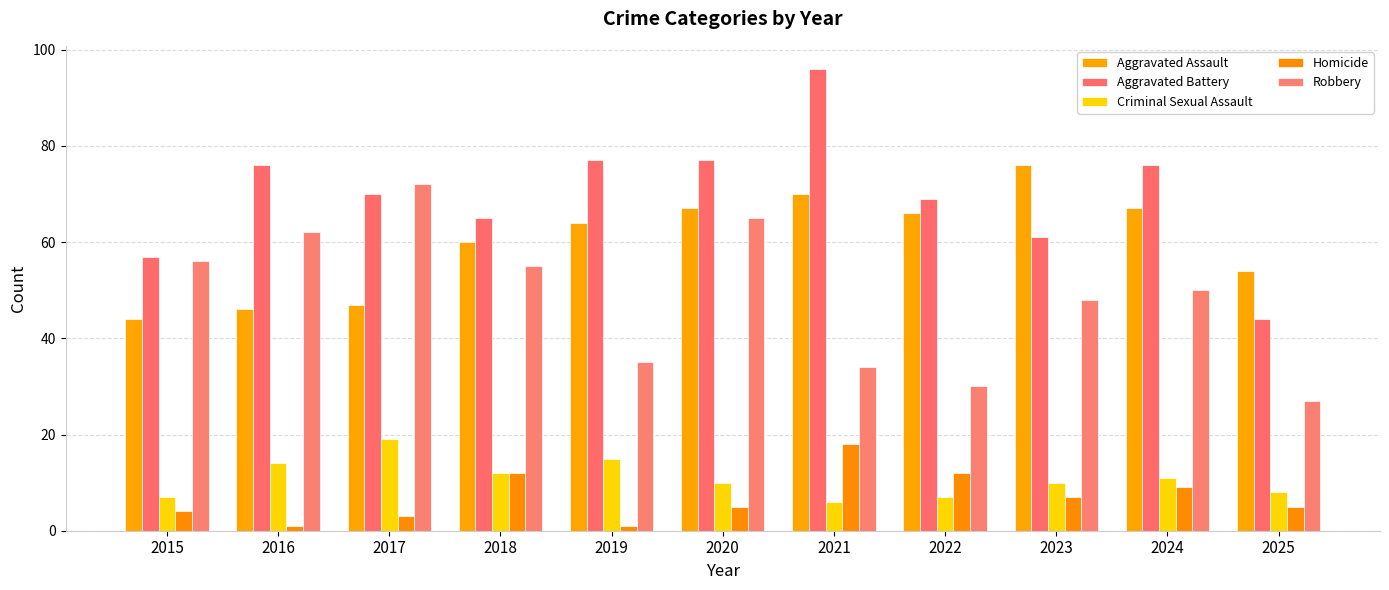

What is the value of the Aggravated Assault bar at the 4th from the left?

60